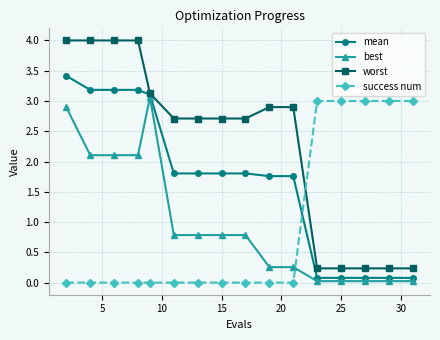

After their last crossing, which series has the higher values: mean or success num?

success num